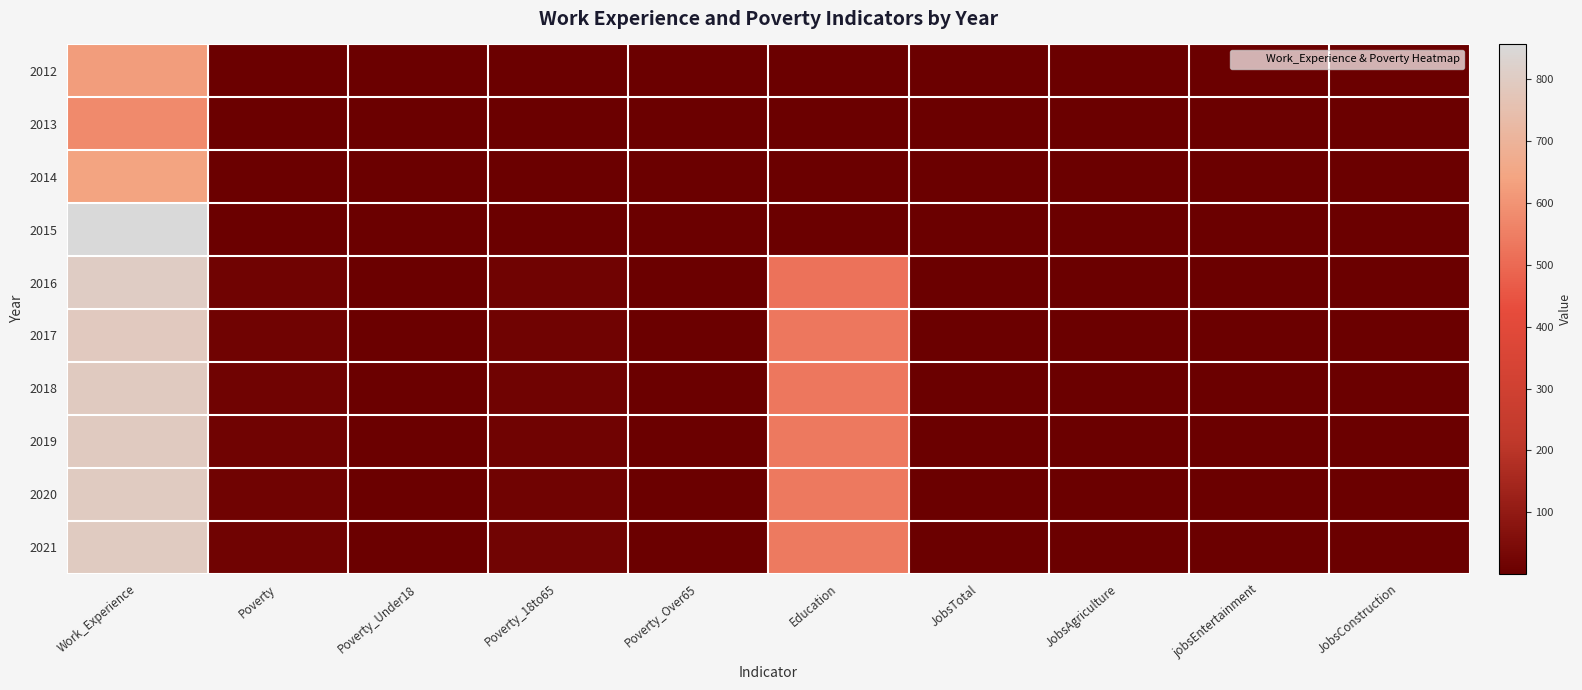

Which series has the largest range (max minus min)?

2015